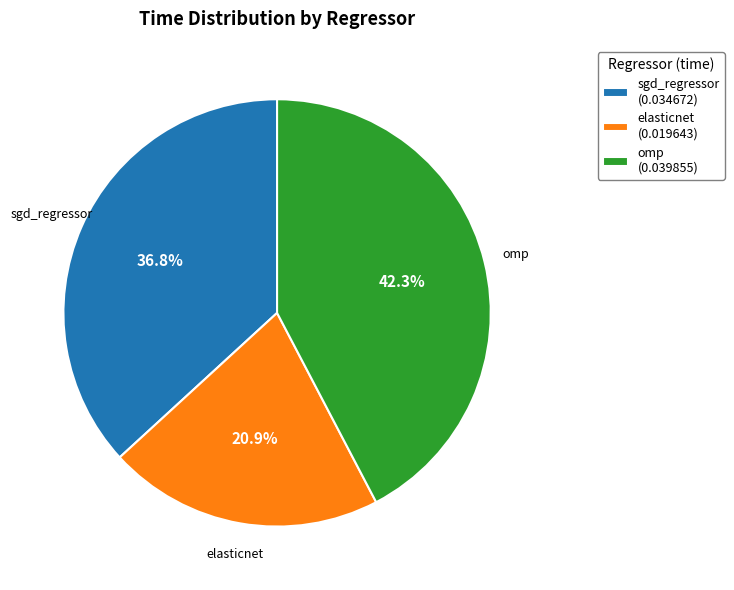

What is the total percentage of omp and sgd_regressor?

79.1%